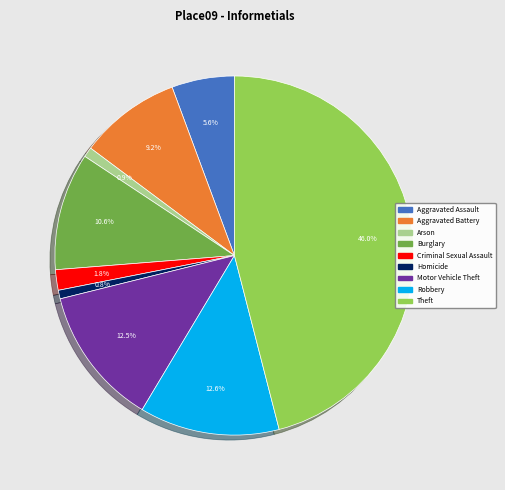

How many slices are in this pie chart?

9